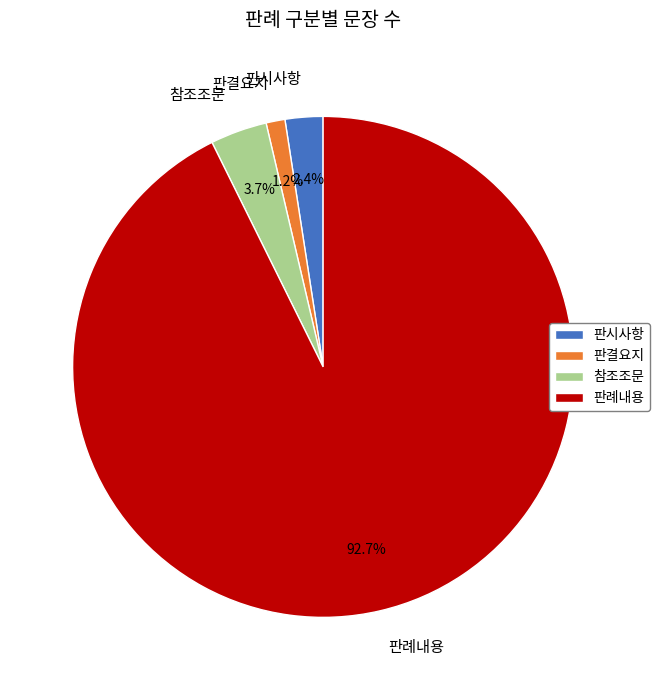

Which has a higher value, 판결요지 or 판례내용?

판례내용